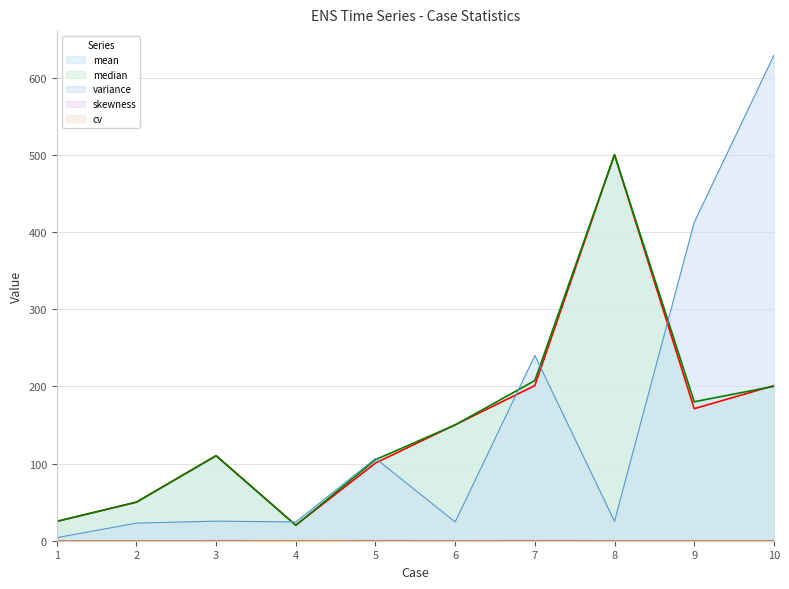

What is the highest value of the median series?

500.0